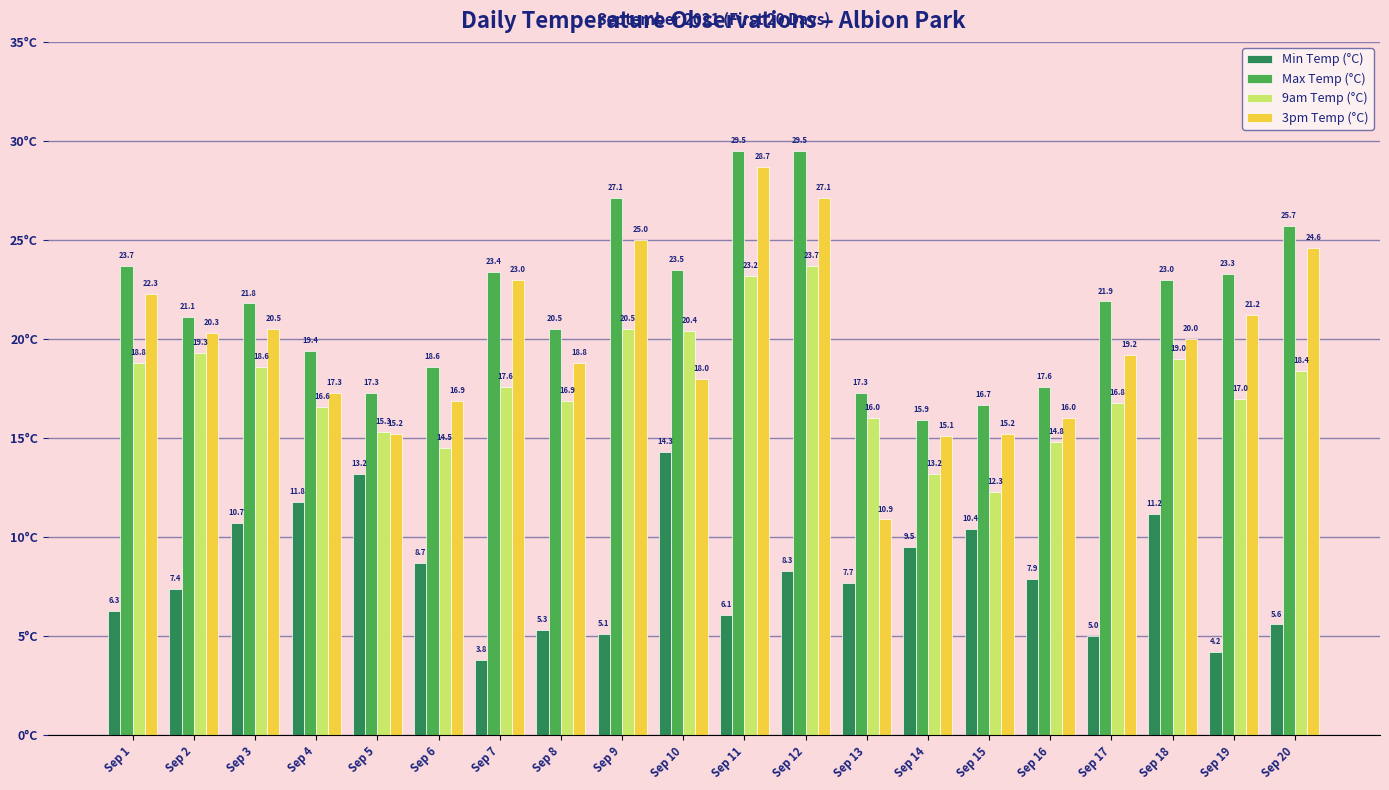

What is the sum of the Min Temp (°C) values at Sep 16 and Sep 1?

14.2